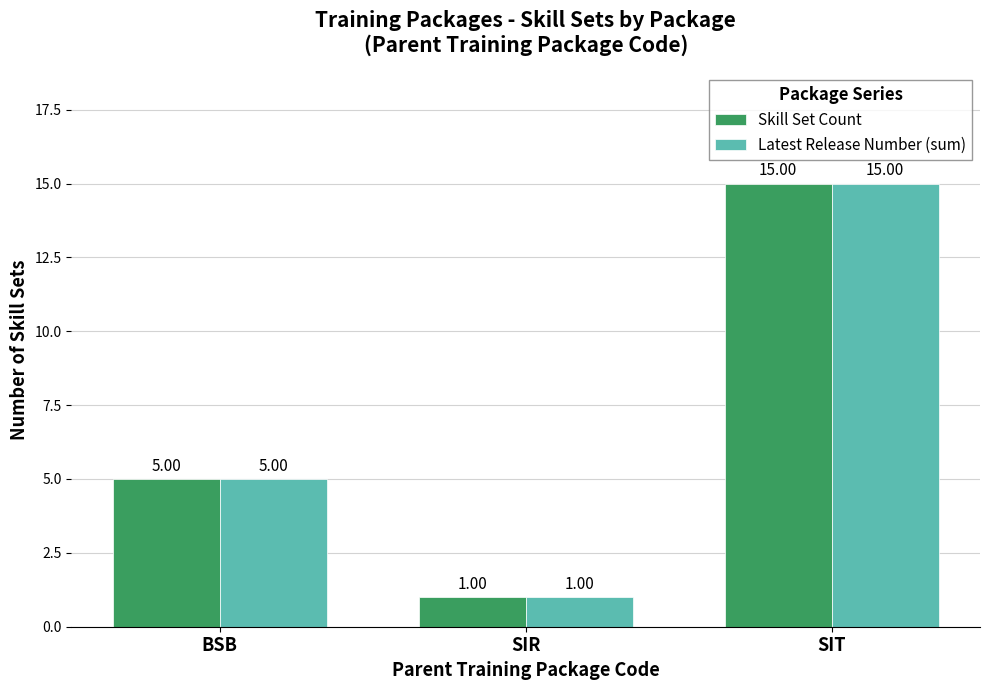

What are all the series names shown in the legend?

Skill Set Count, Latest Release Number (sum)